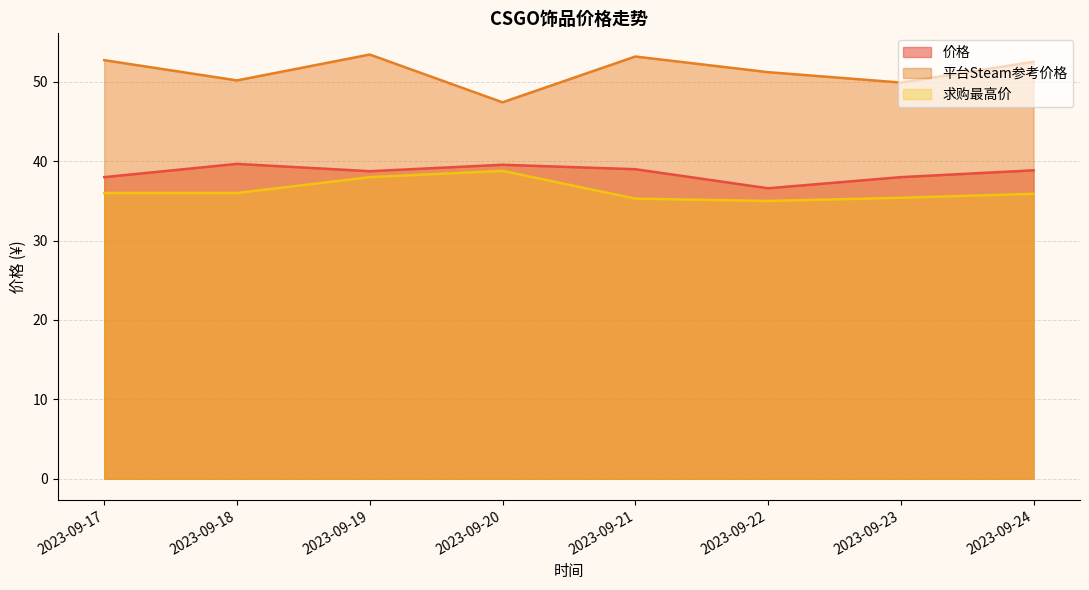

Is the value of 平台Steam参考价格 at 2023-09-18 greater than the value of 价格 at 2023-09-24?

Yes